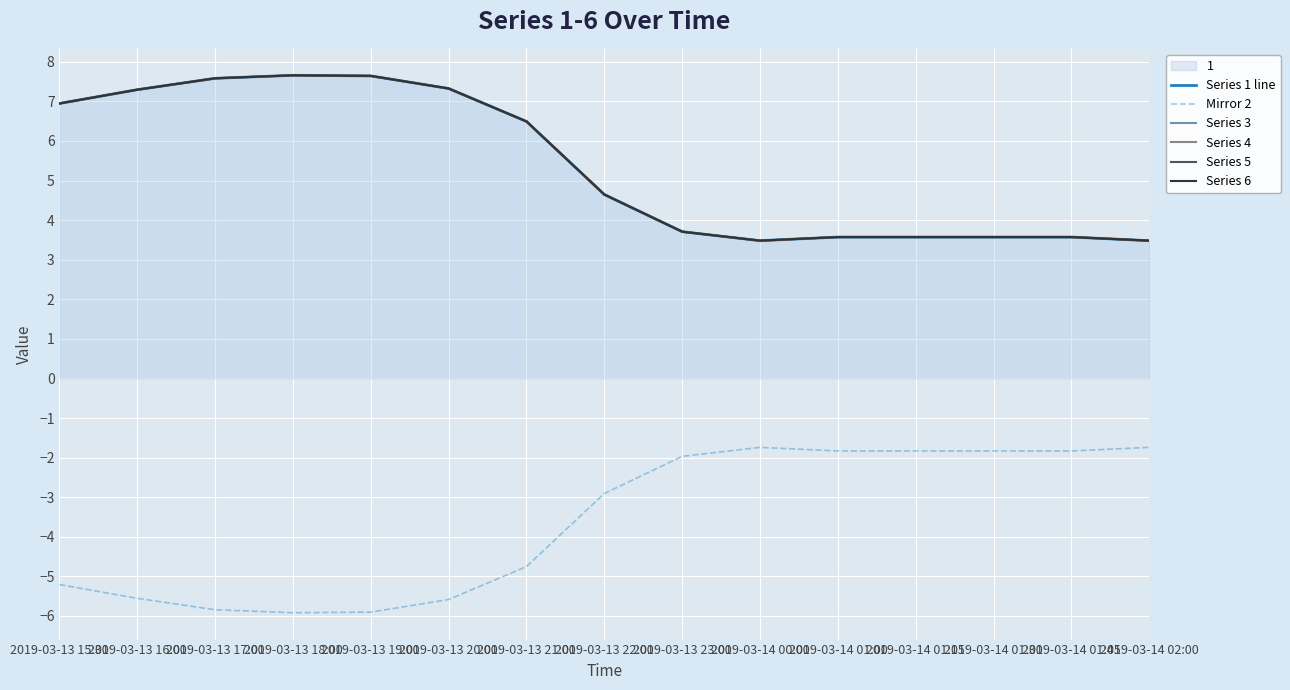

What is the approximate value of Series 1 line at 2019-03-13 15:30?

6.9